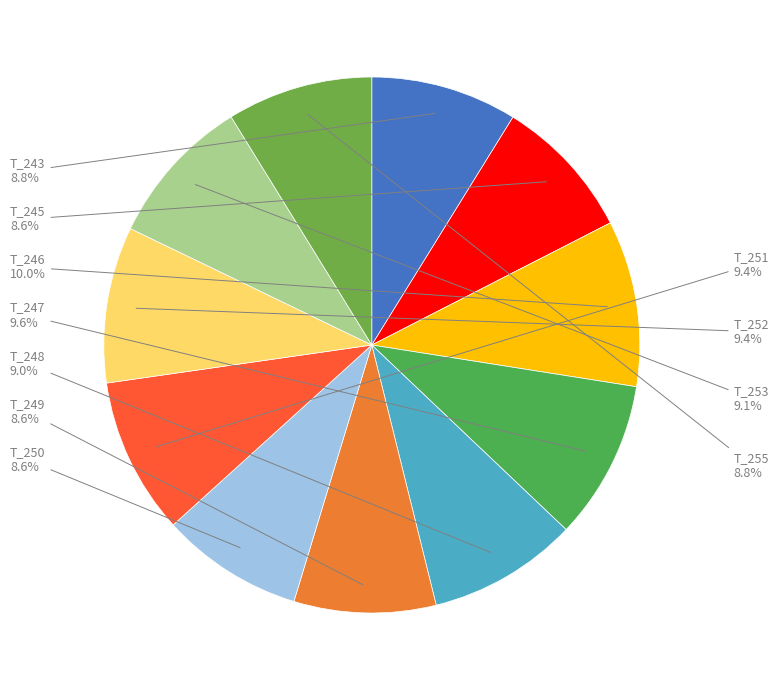

Does T_245 represent more than half of the total?

No